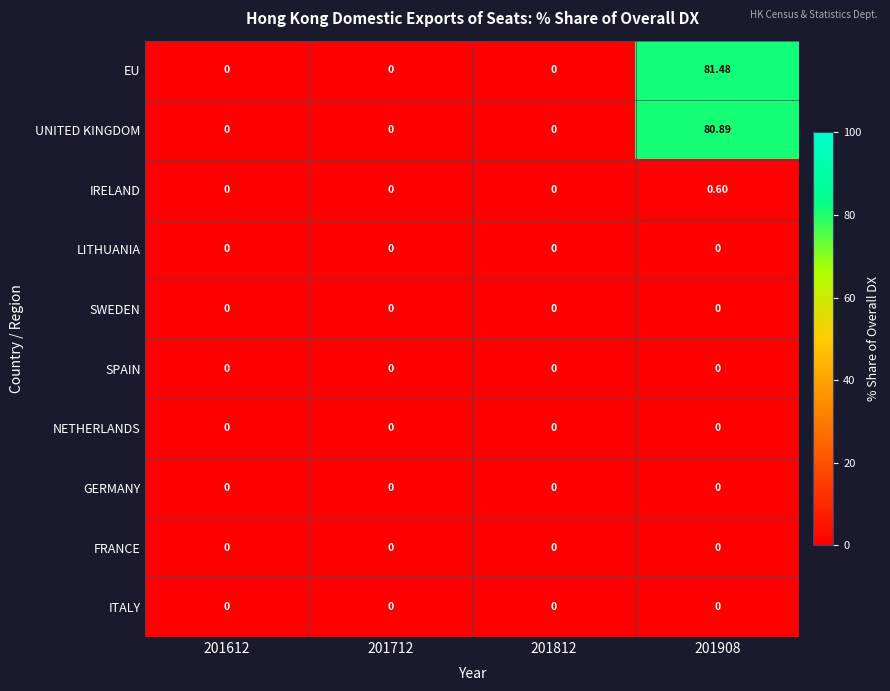

Which series has the largest range (max minus min)?

EU